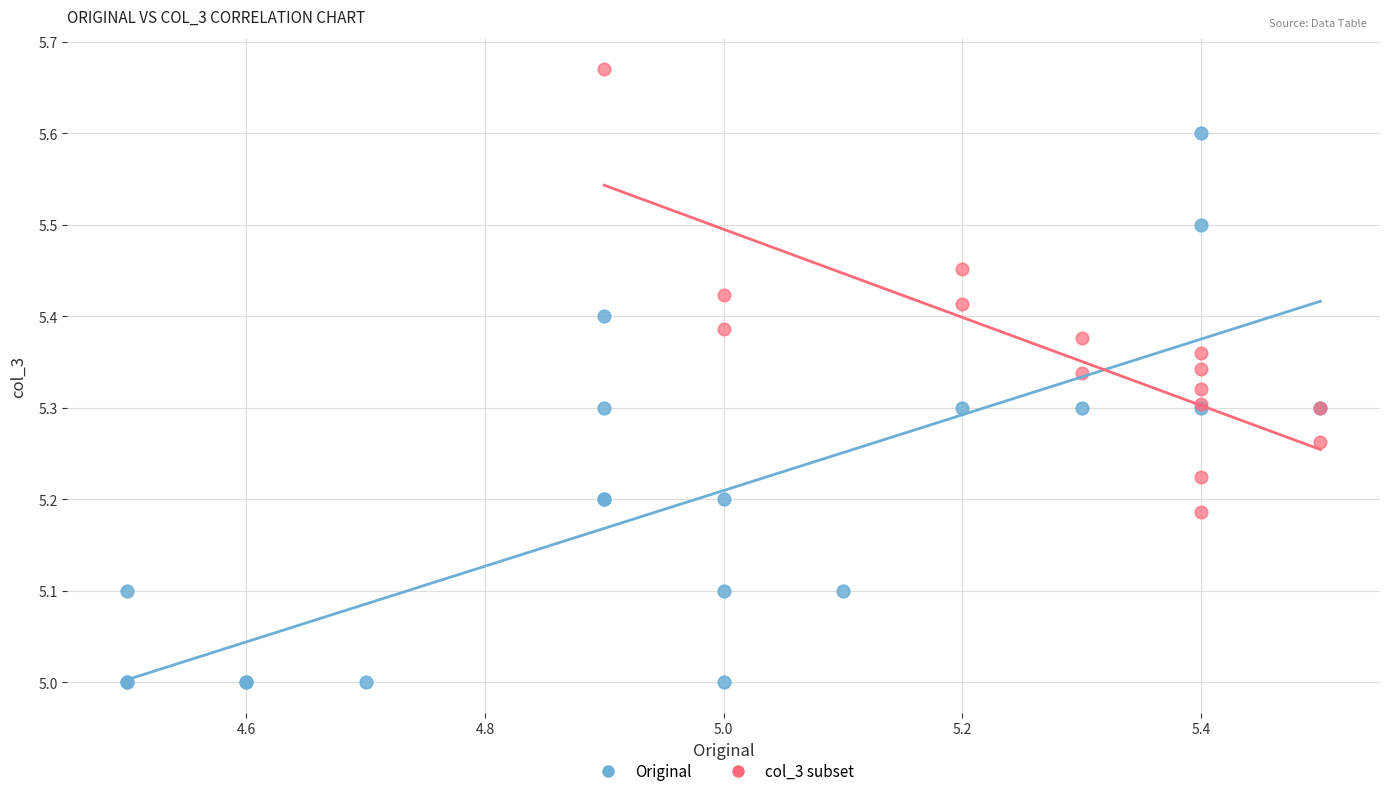

Which series has the largest Y range (max minus min)?

Original